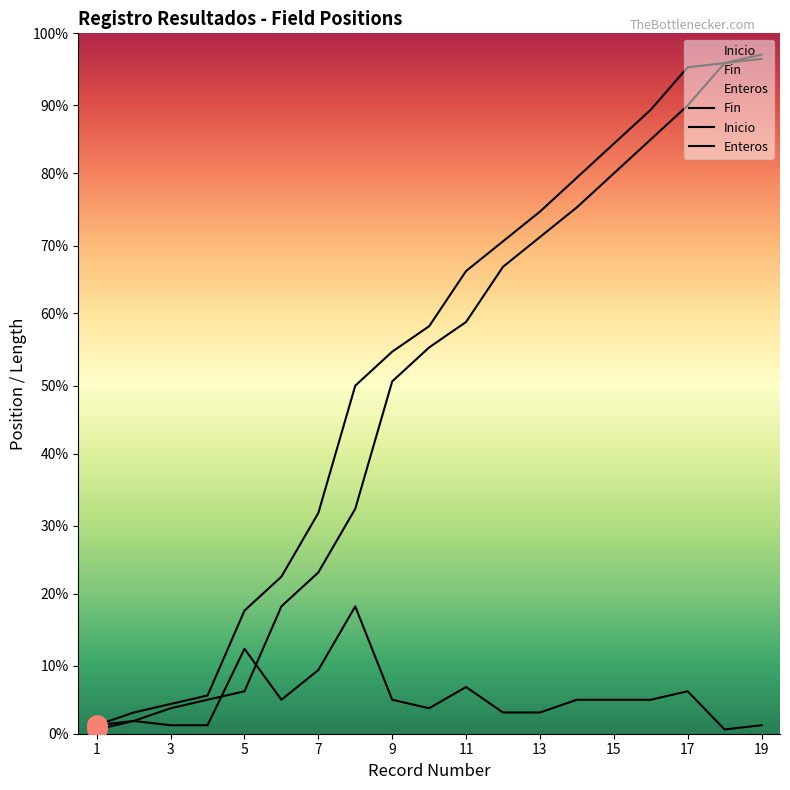

True or false: Fin and Enteros cross at least once.

False